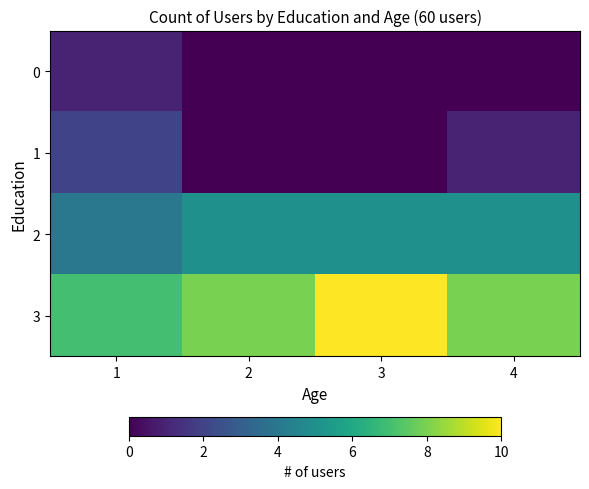

Reading left to right, list all the values displayed in this chart.

0: 1=1	2=0	3=0	4=0
1: 1=2	2=0	3=0	4=1
2: 1=4	2=5	3=5	4=5
3: 1=7	2=8	3=10	4=8